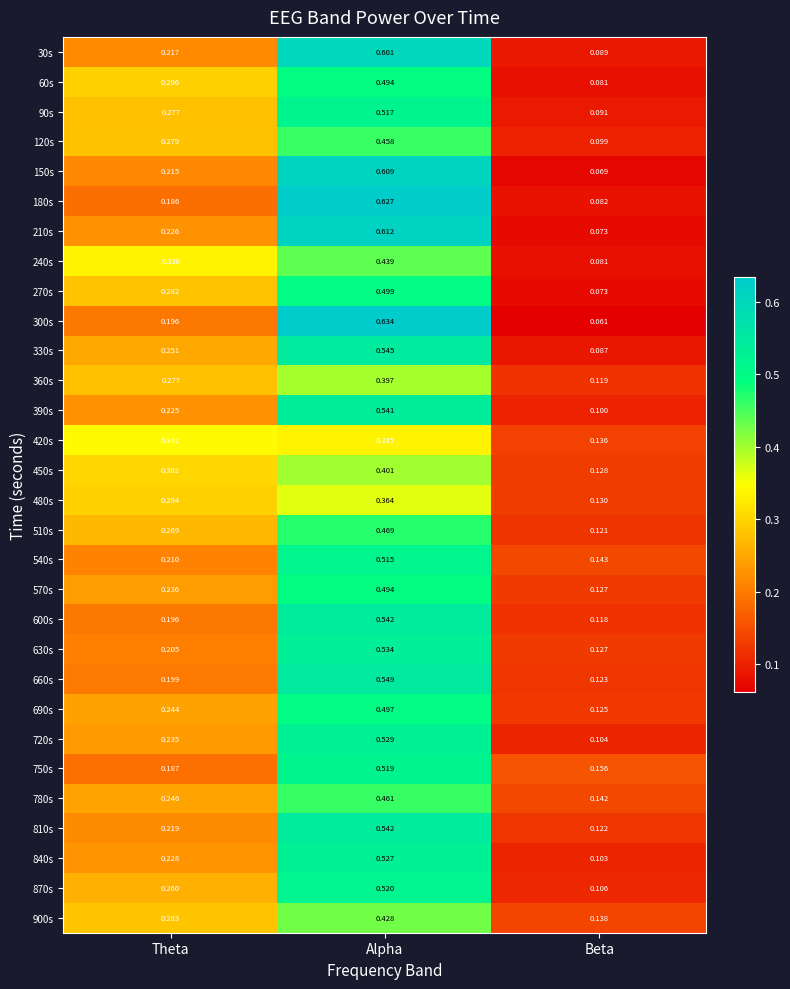

List the labels in order of 360s value, smallest first.

Beta, Theta, Alpha